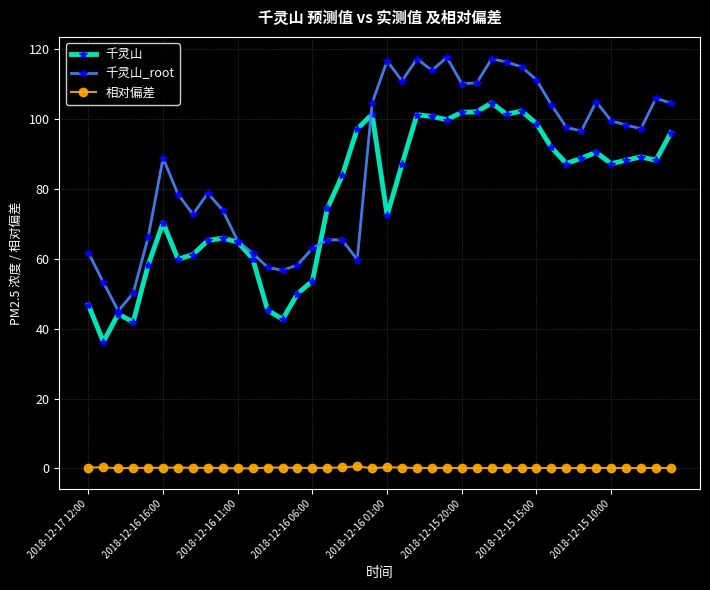

How many lines are shown in the chart?

3